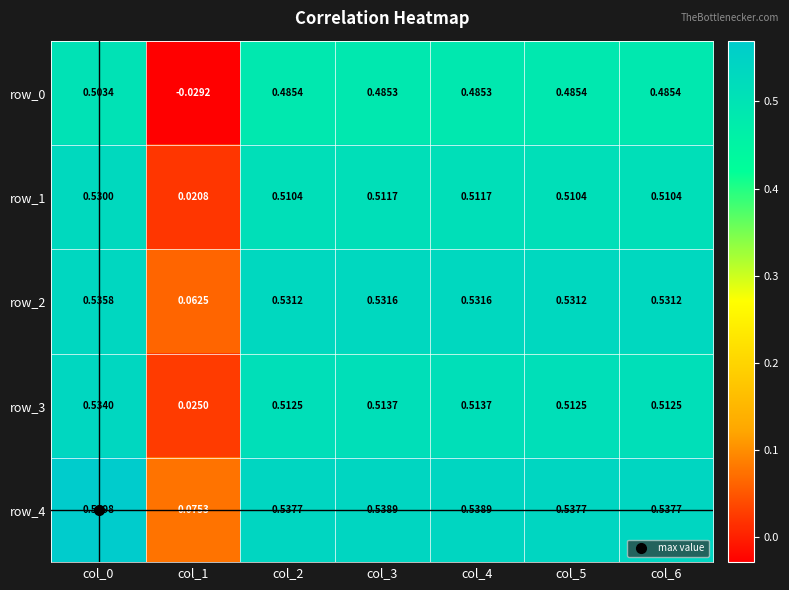

Is the value of row_0 at col_2 greater than the value of row_2 at col_1?

Yes